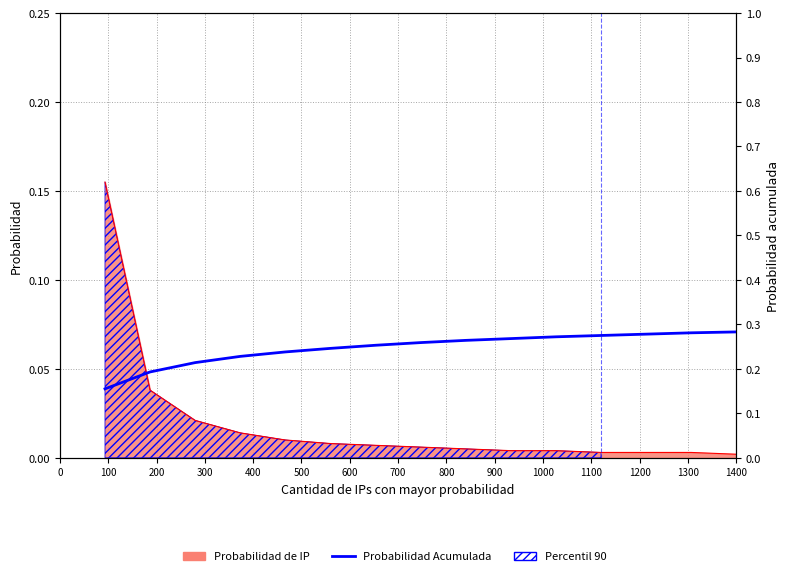

What is the maximum value shown in the chart?

0.3